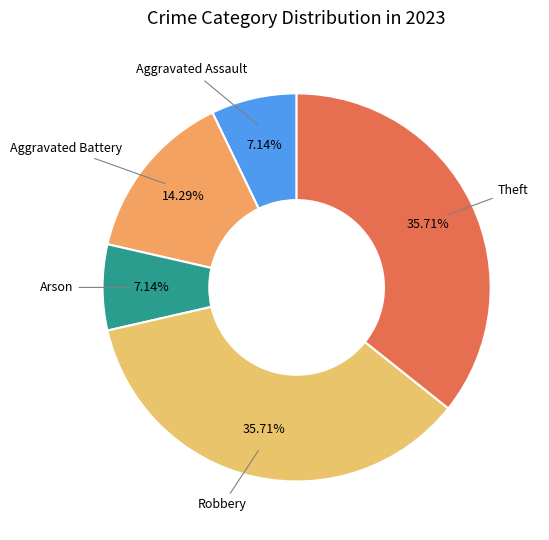

How many segments does this pie chart have?

5